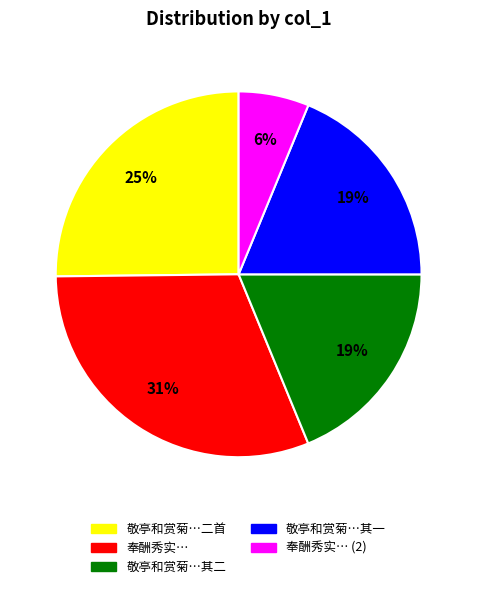

To the nearest percent, what is the difference between the largest and smallest slice percentages?

25%